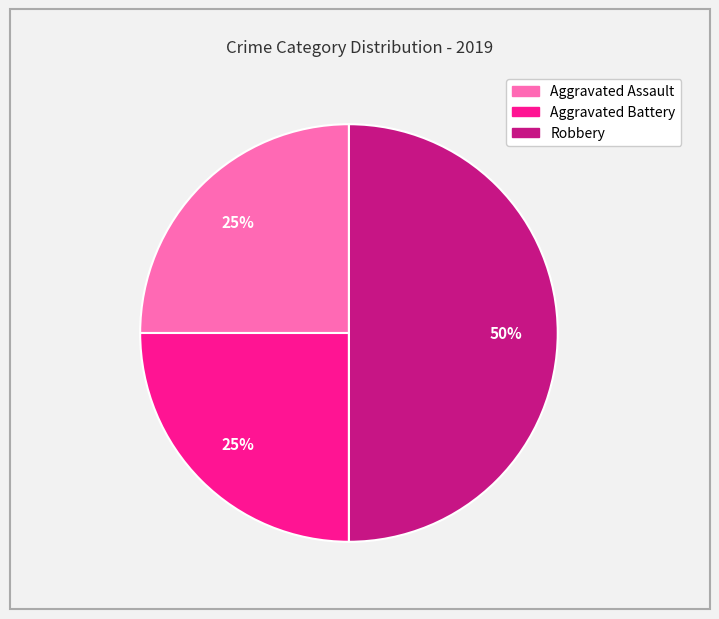

To the nearest percent, what is the difference between the Robbery and Aggravated Battery slice percentages?

25%